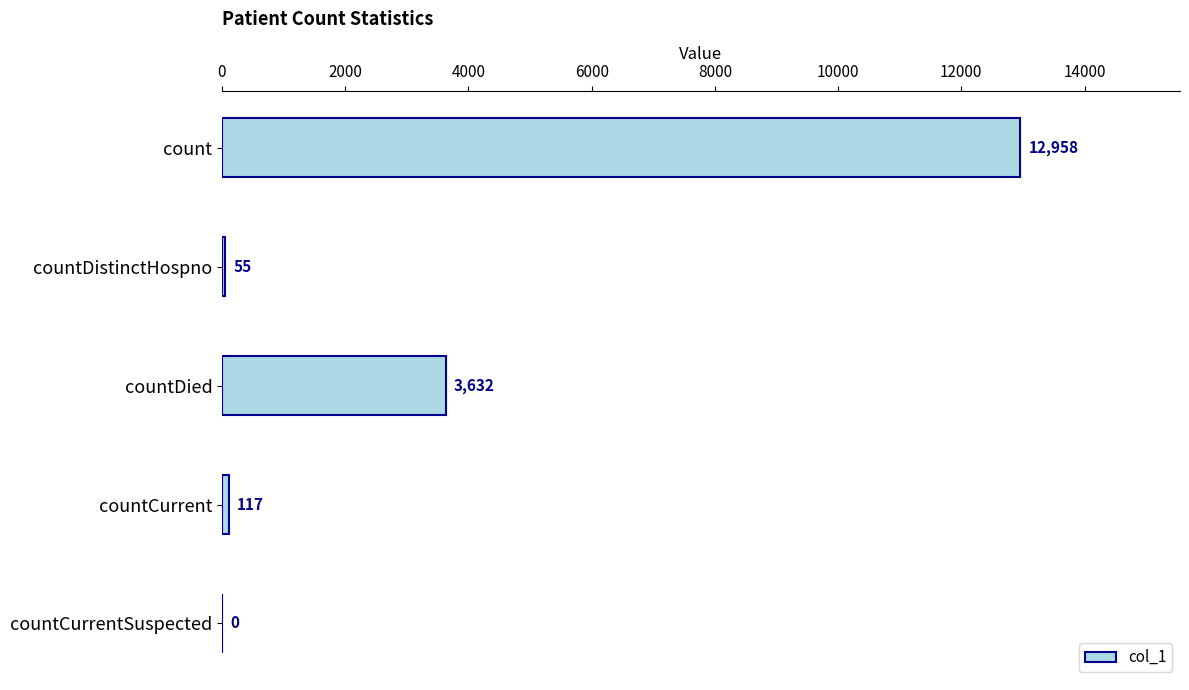

How many series are shown in this chart?

1